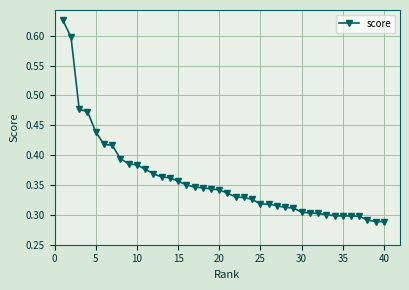

How many lines are shown in the chart?

1